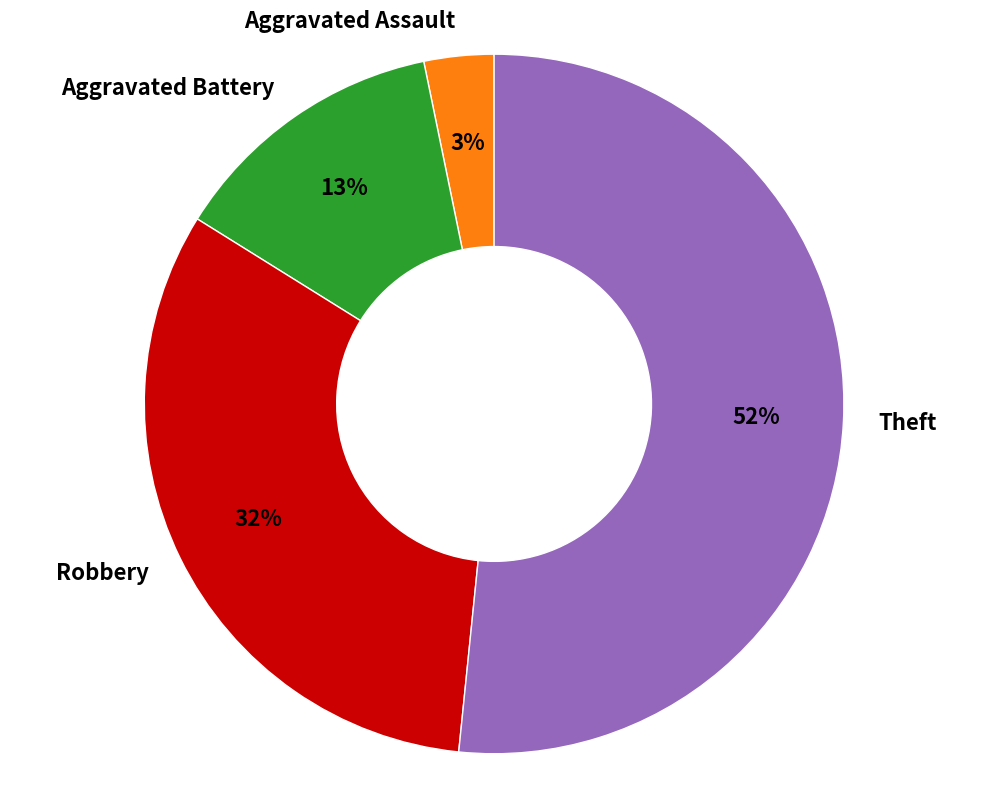

Between Theft and Aggravated Battery, which is larger?

Theft